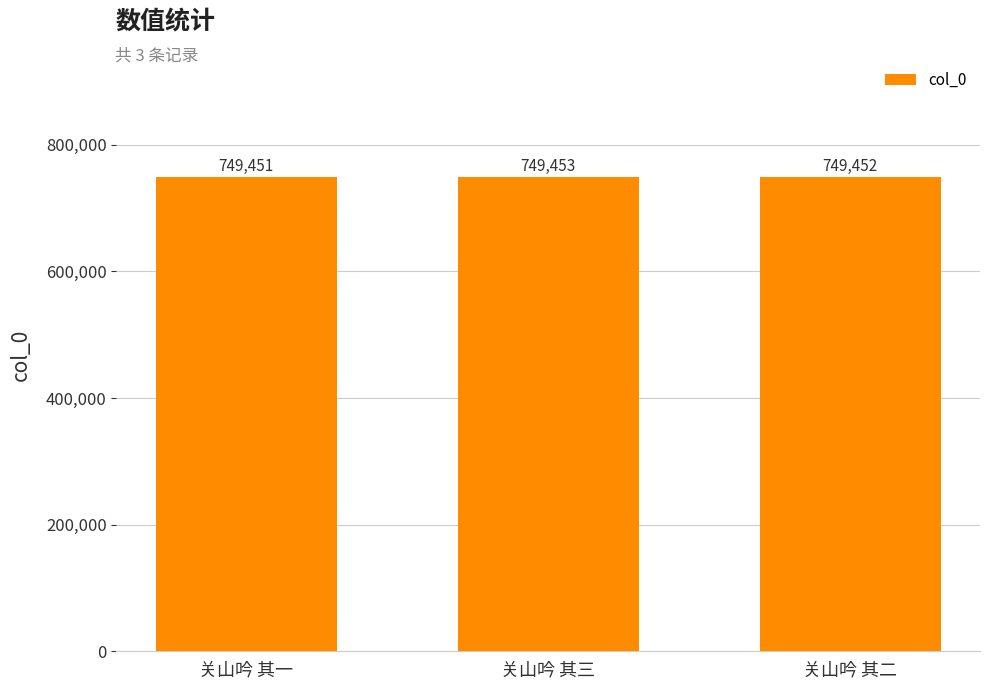

At which label does the data first exceed 749452?

关山吟 其三